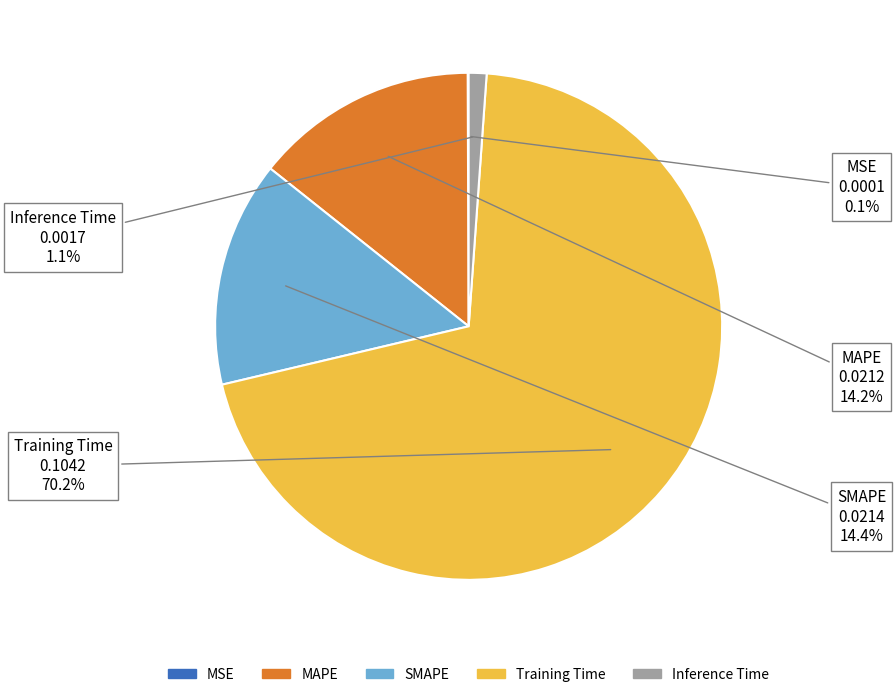

What portion of the pie excludes SMAPE?

85.6%